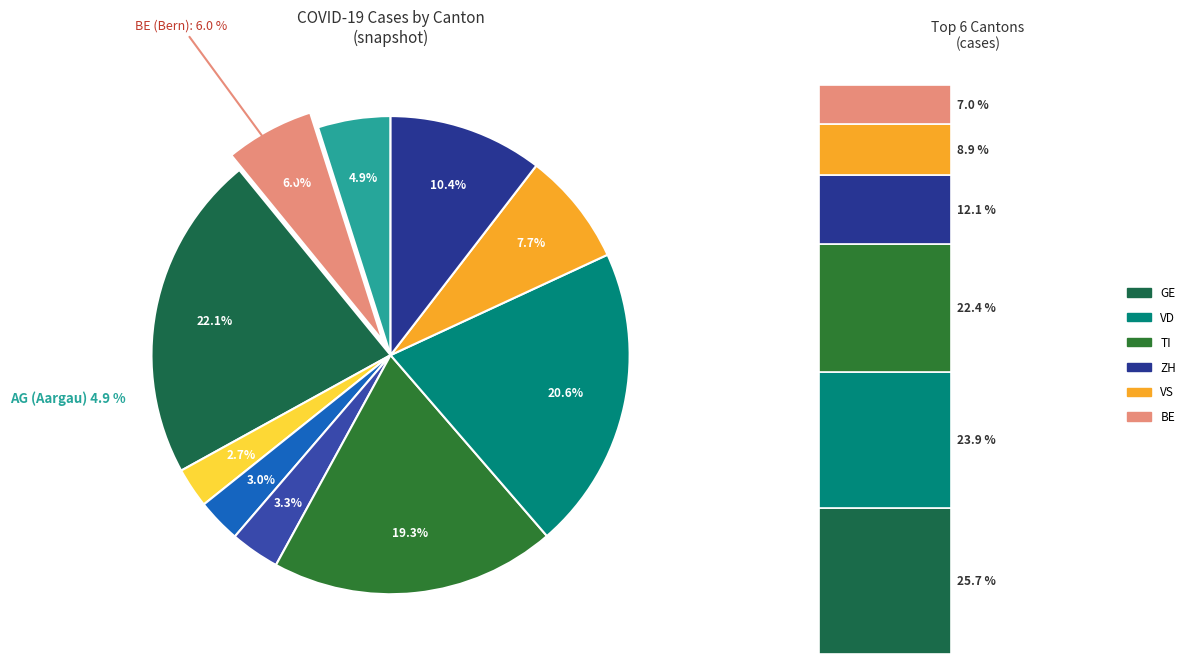

To the nearest percent, what percentage of the pie is BE?

6%